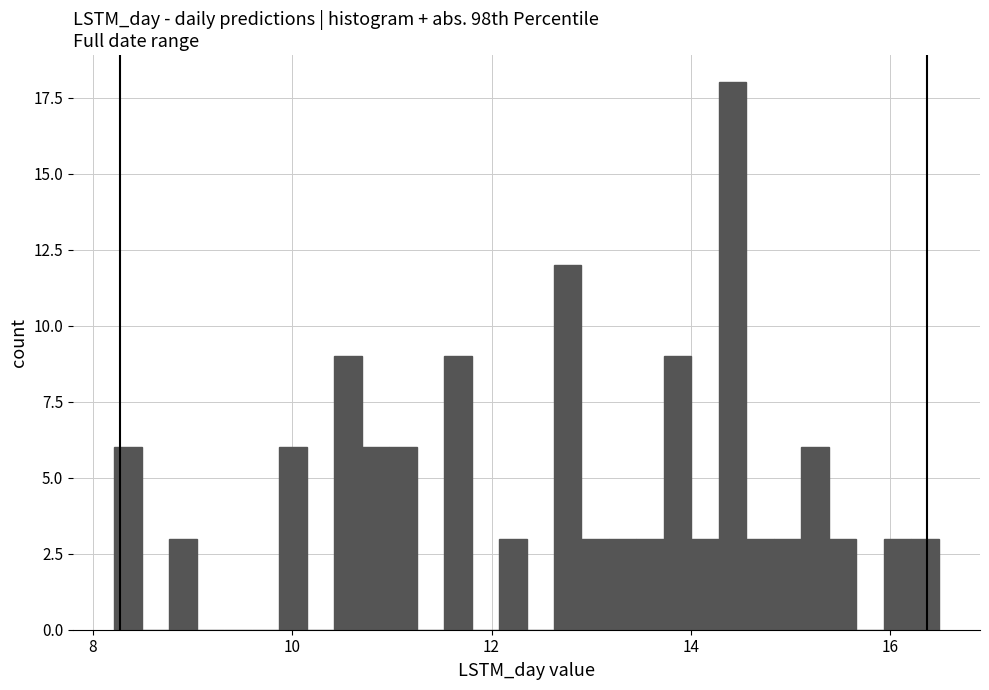

Around what value on the x-axis is the tallest bar? Give the approximate position of its centre, as read against the axis.

14.4